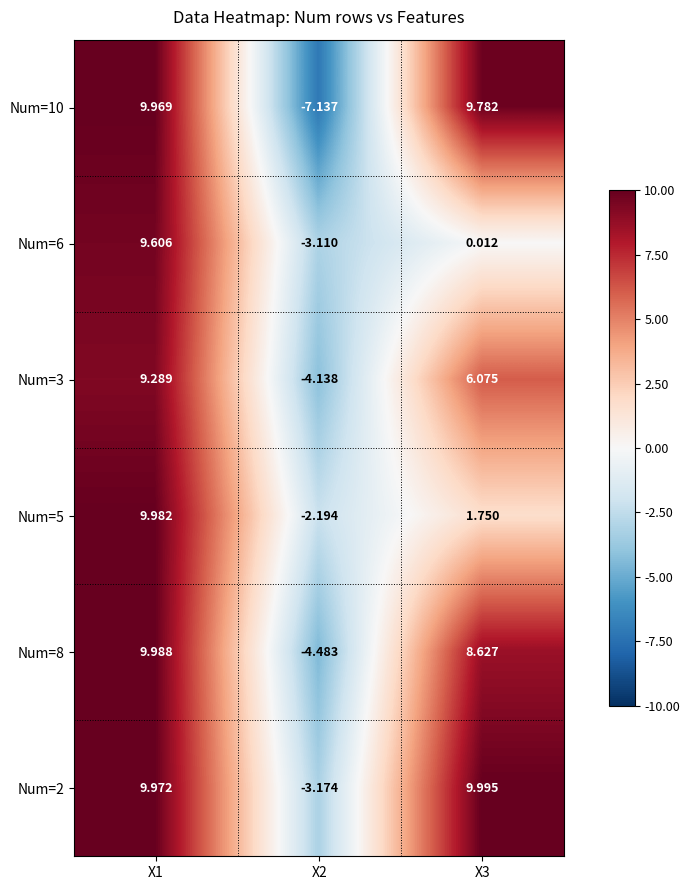

What is the greatest value displayed?

10.0